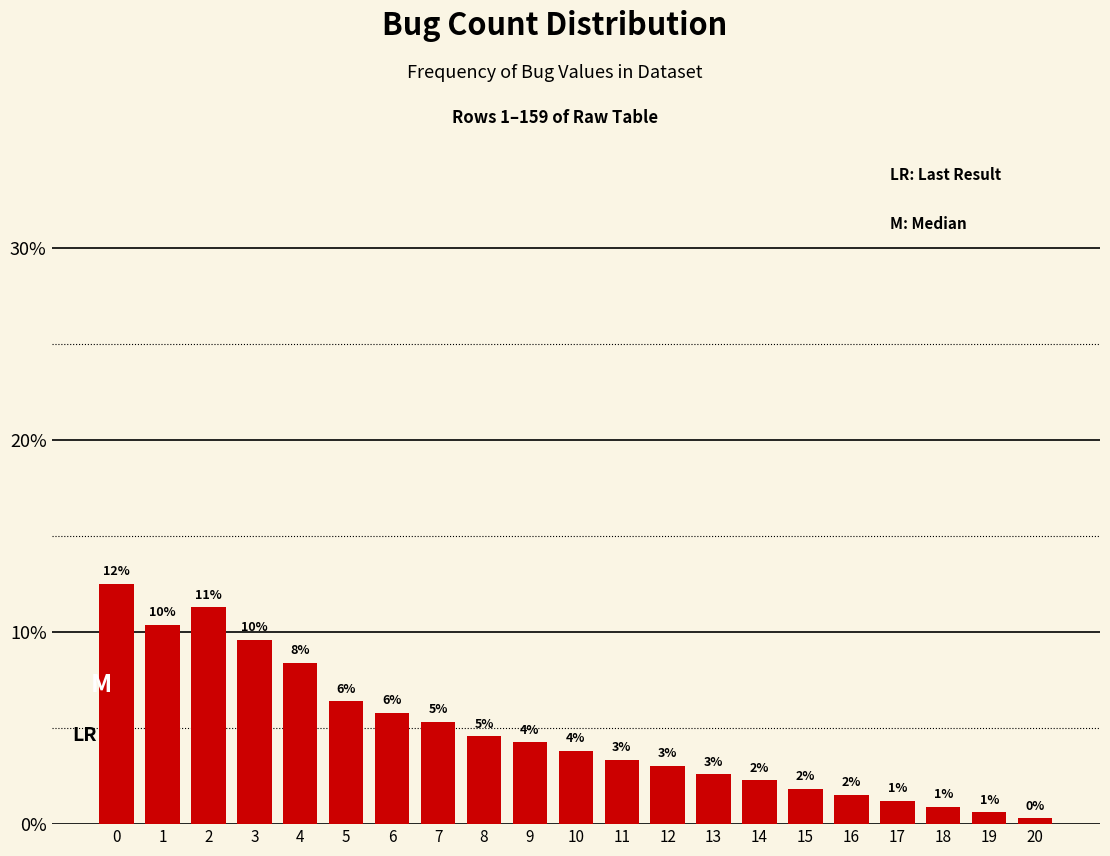

The chart shows a value of 8.4 at 4. True or false?

True